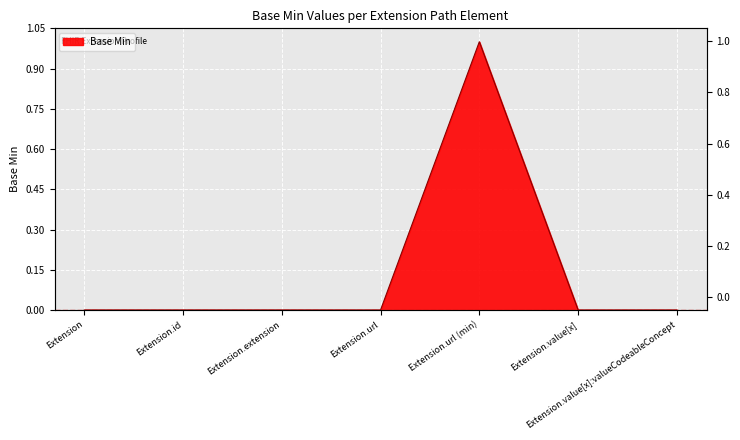

How many values are above zero?

1